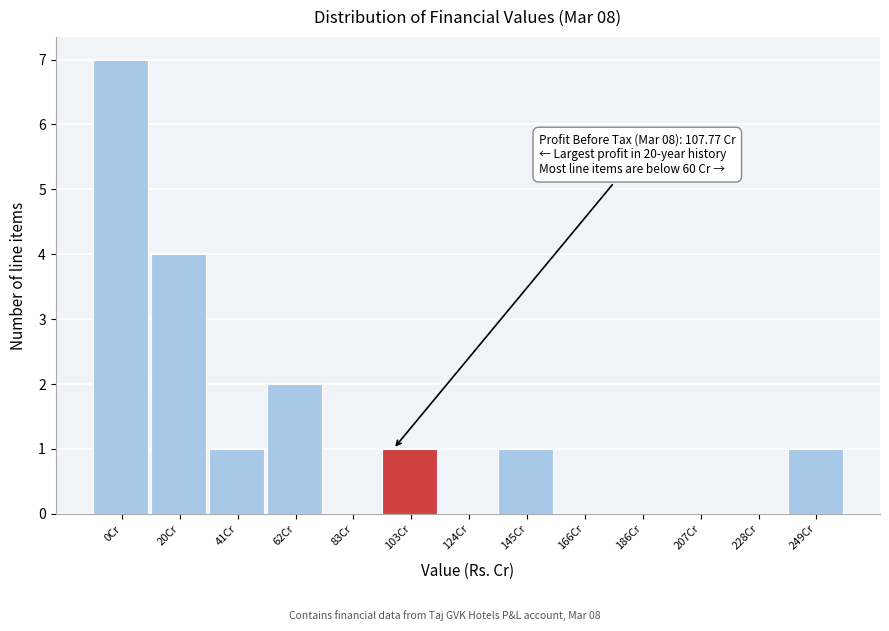

Reading left to right, extract all data points from this chart.

0Cr=7	20Cr=4	41Cr=1	62Cr=2	83Cr=0	103Cr=1	124Cr=0	145Cr=1	166Cr=0	186Cr=0	207Cr=0	228Cr=0	249Cr=1